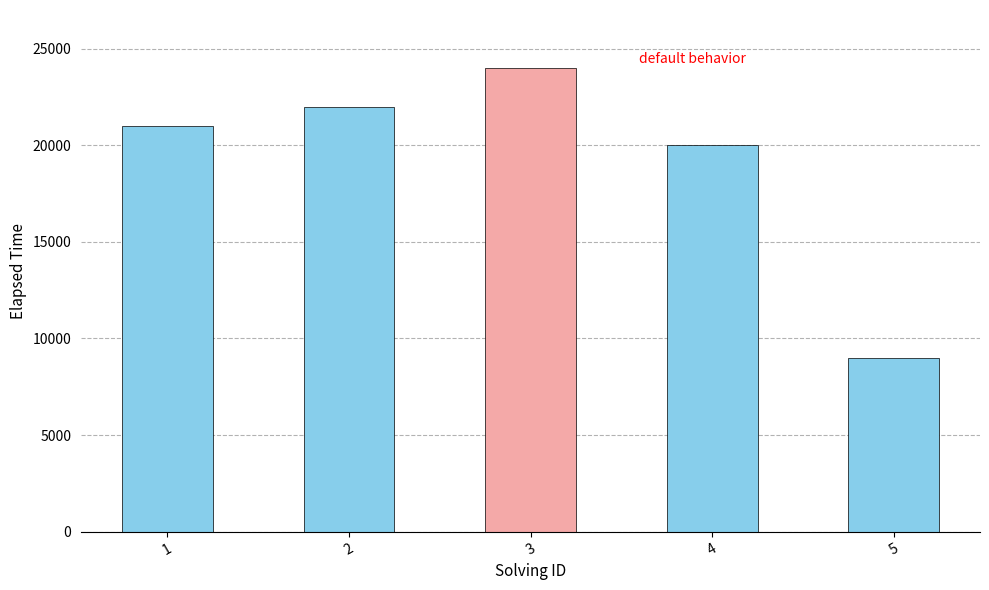

What is the value of the 4th bar from the left?

20000